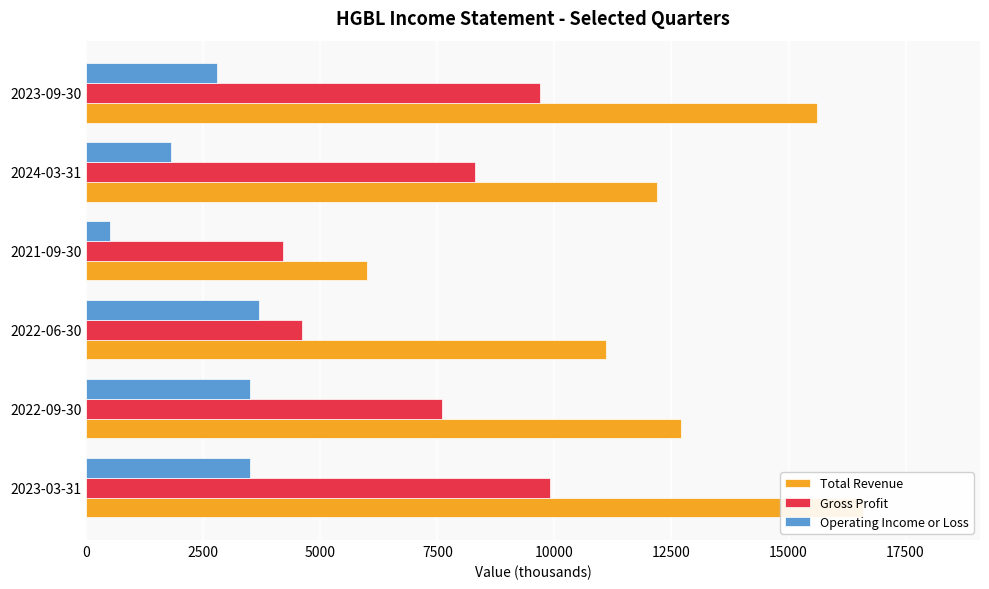

Is it true that Total Revenue equals 16600 at 2023-03-31?

True